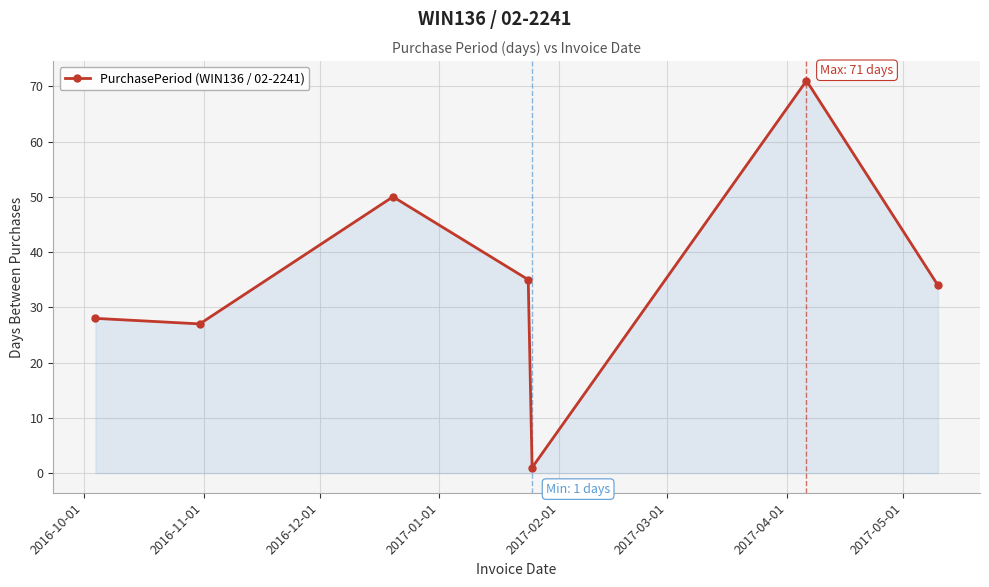

Does the chart display data point markers on the line(s)?

Yes